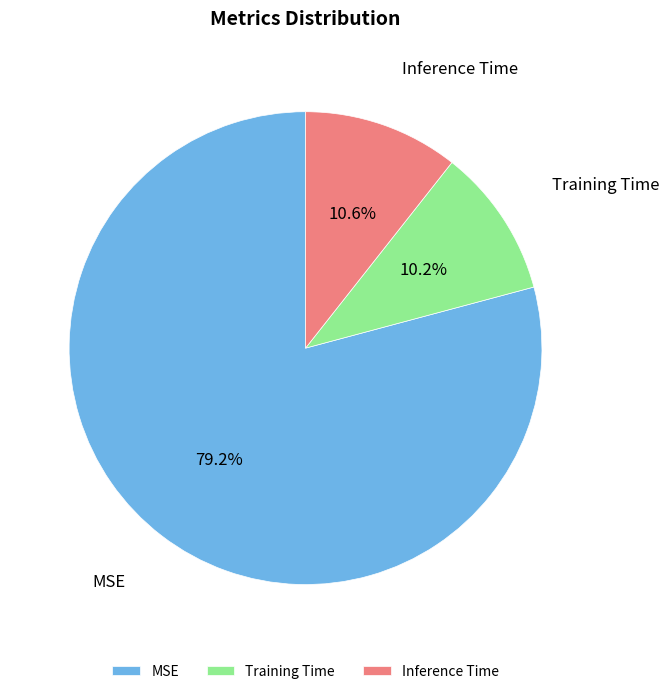

Which slice represents more than half of the pie?

MSE